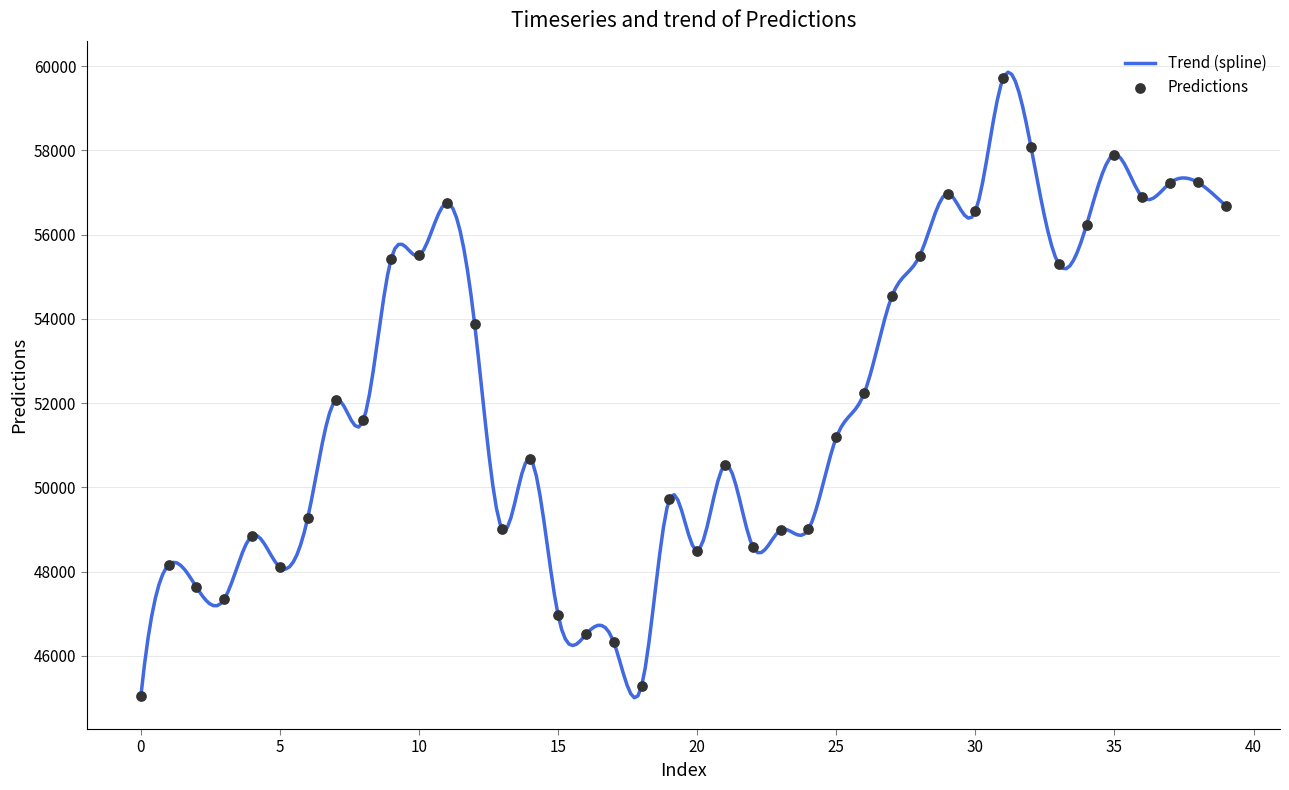

Which has a higher value, 3 or 18?

3